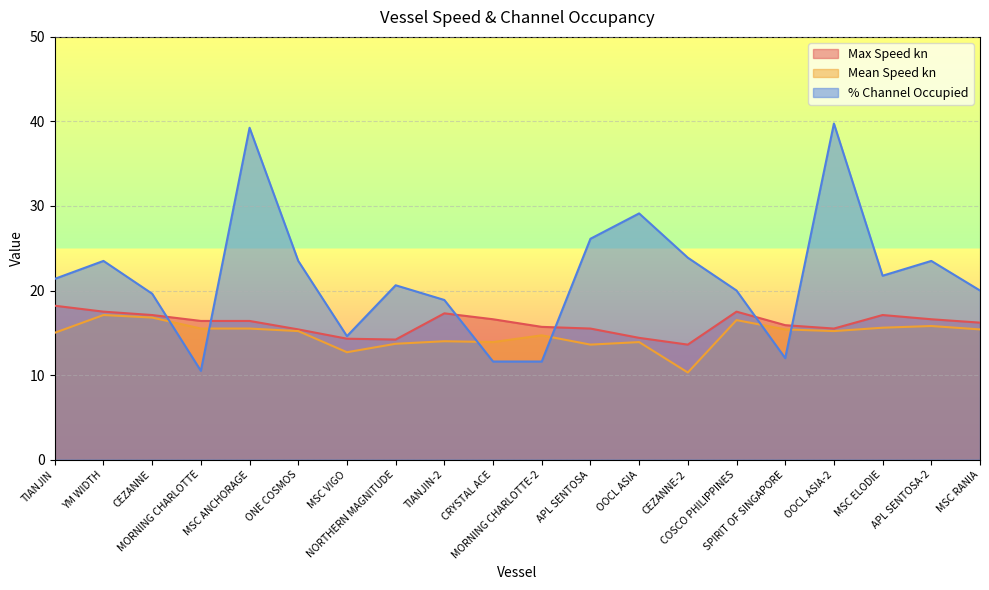

What are all the series names shown in the legend?

Max Speed kn, Mean Speed kn, % Channel Occupied